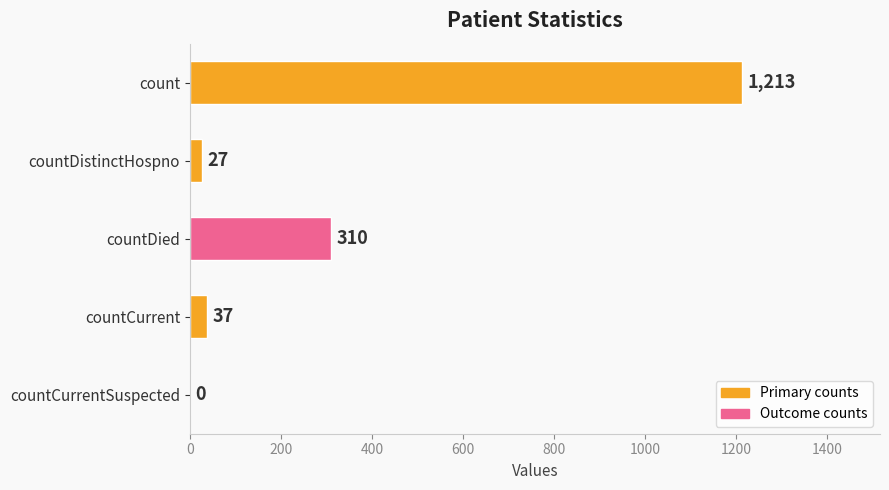

How many values are above zero?

4